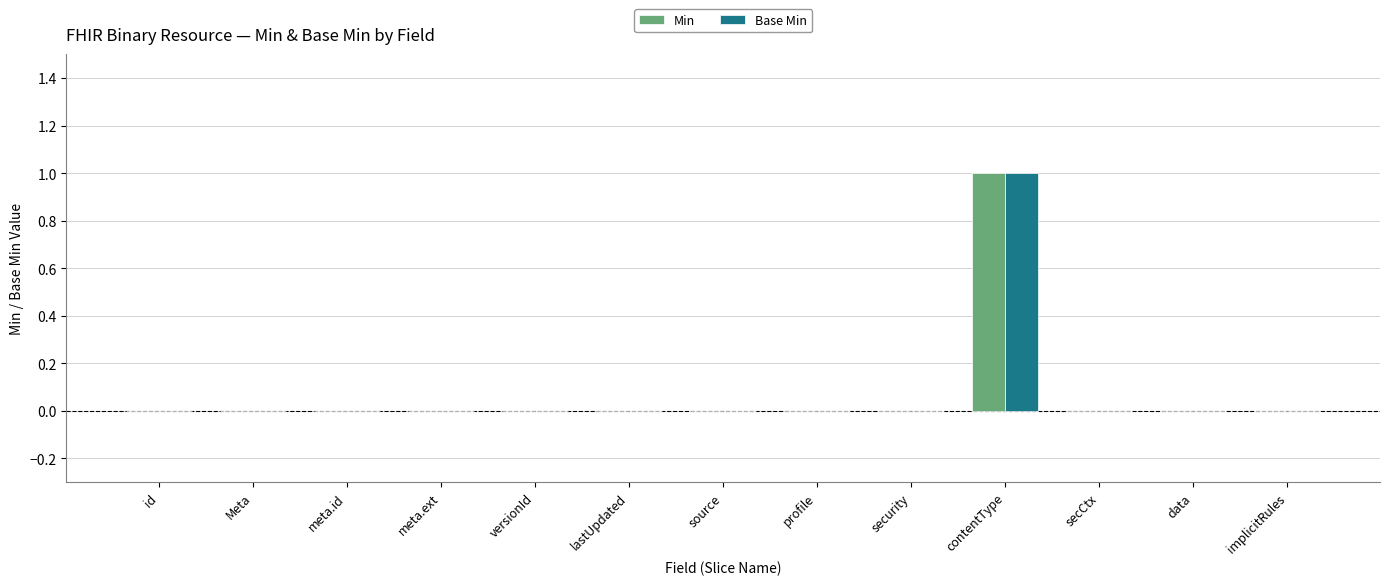

True or false: Base Min has a value of 0 at security.

True